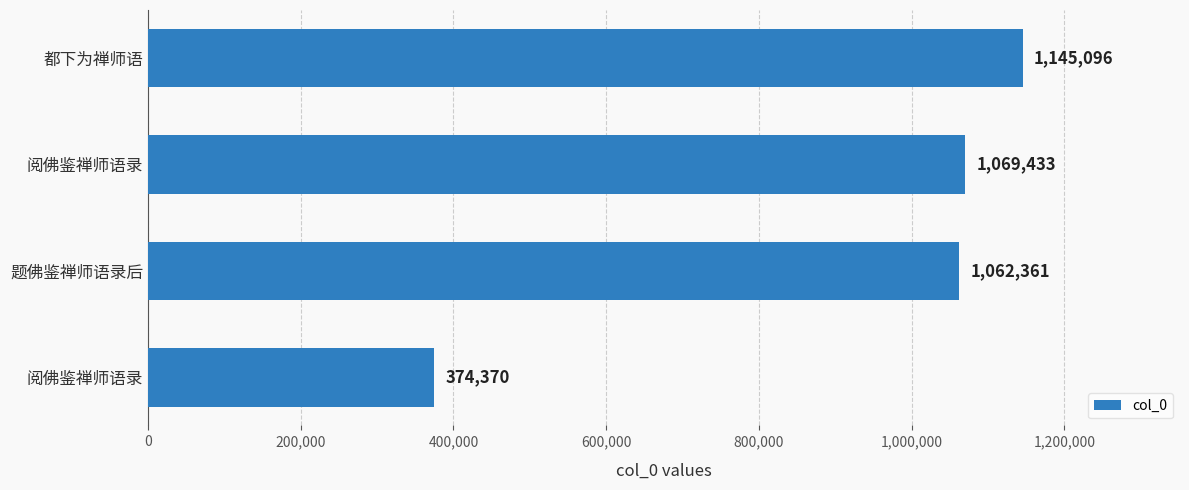

How many values are below 1069433?

2